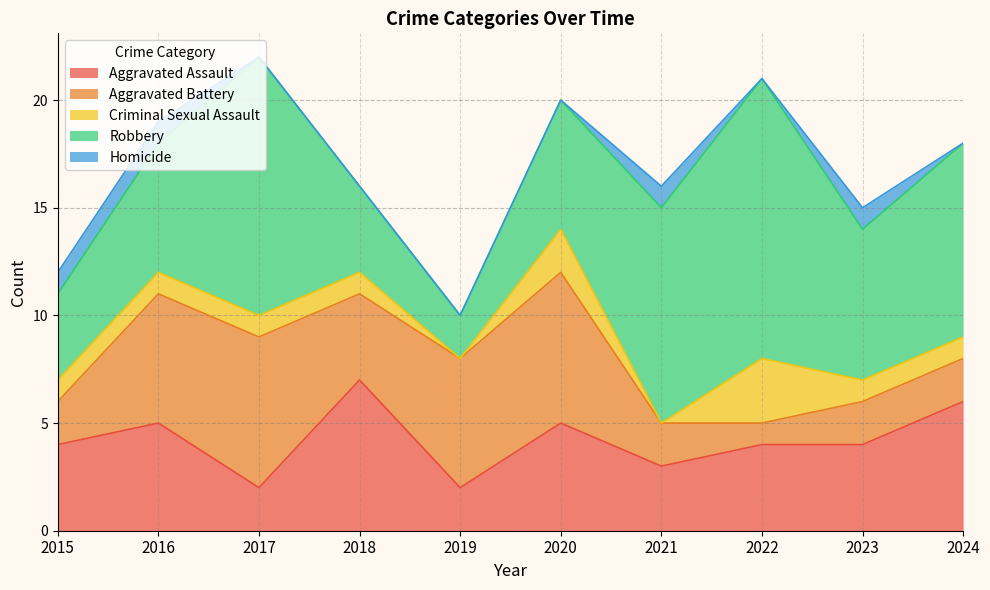

True or false: Criminal Sexual Assault and Aggravated Assault intersect in this chart.

False